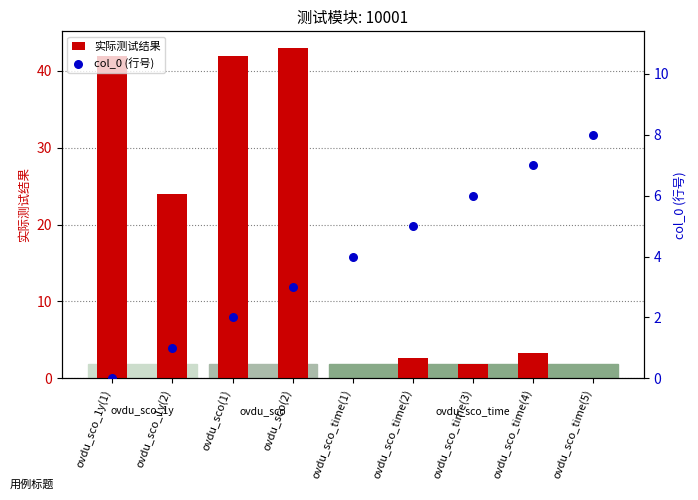

Which series contains the lowest Y value?

实际测试结果